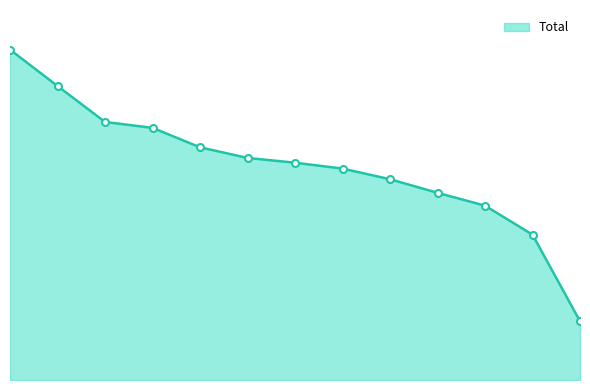

Does the chart have visible grid lines?

No